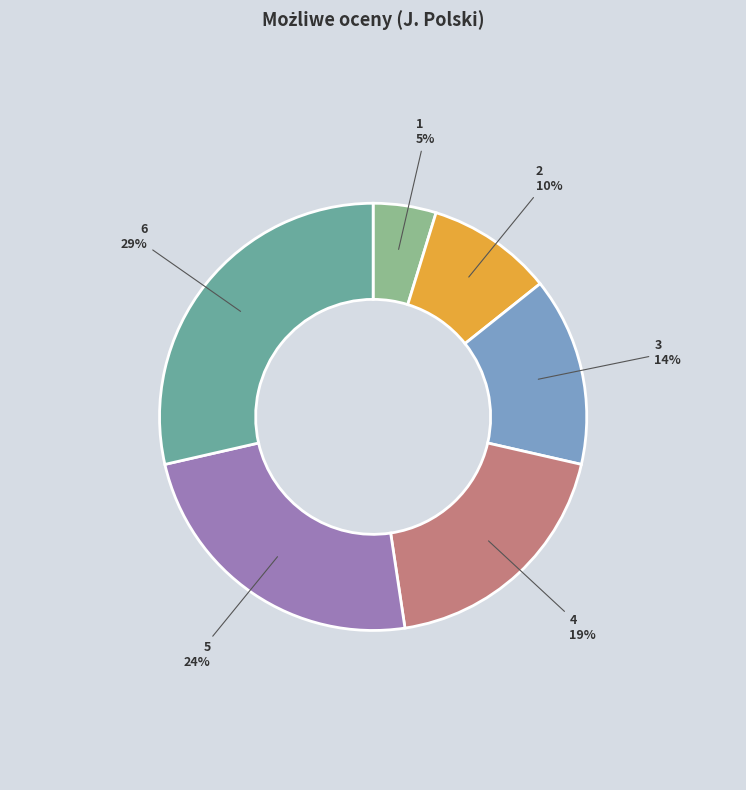

What is the smallest slice in the pie chart?

1